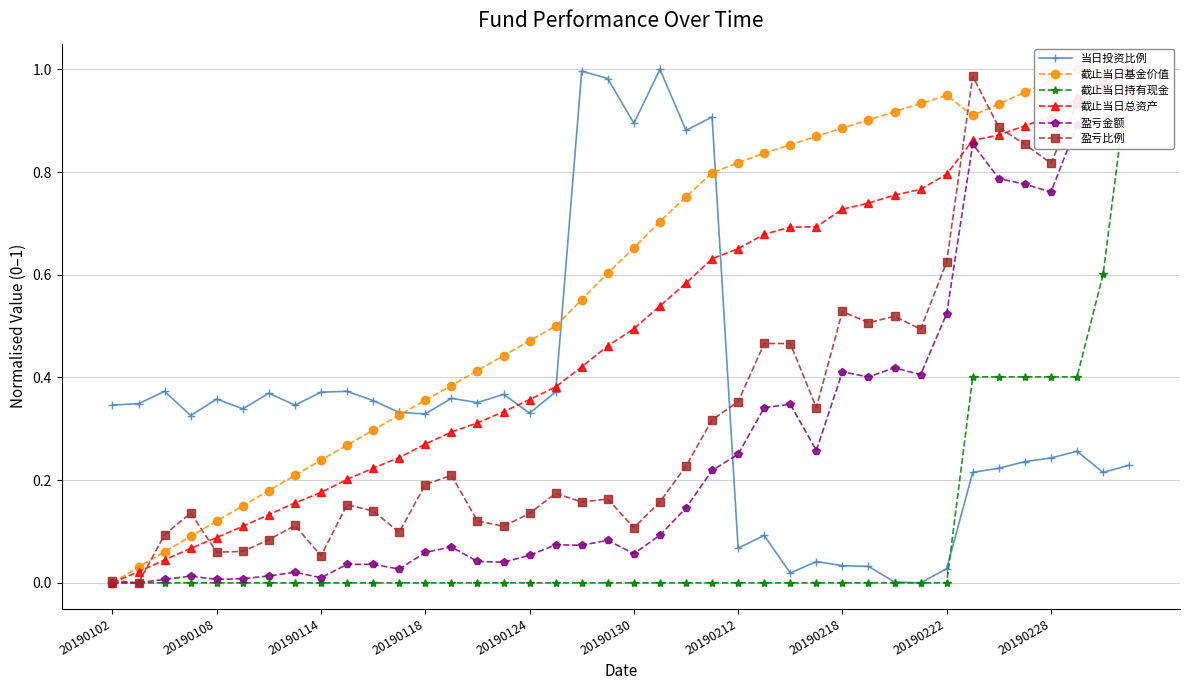

True or false: 当日投资比例 has more than 2 interior local peaks.

True